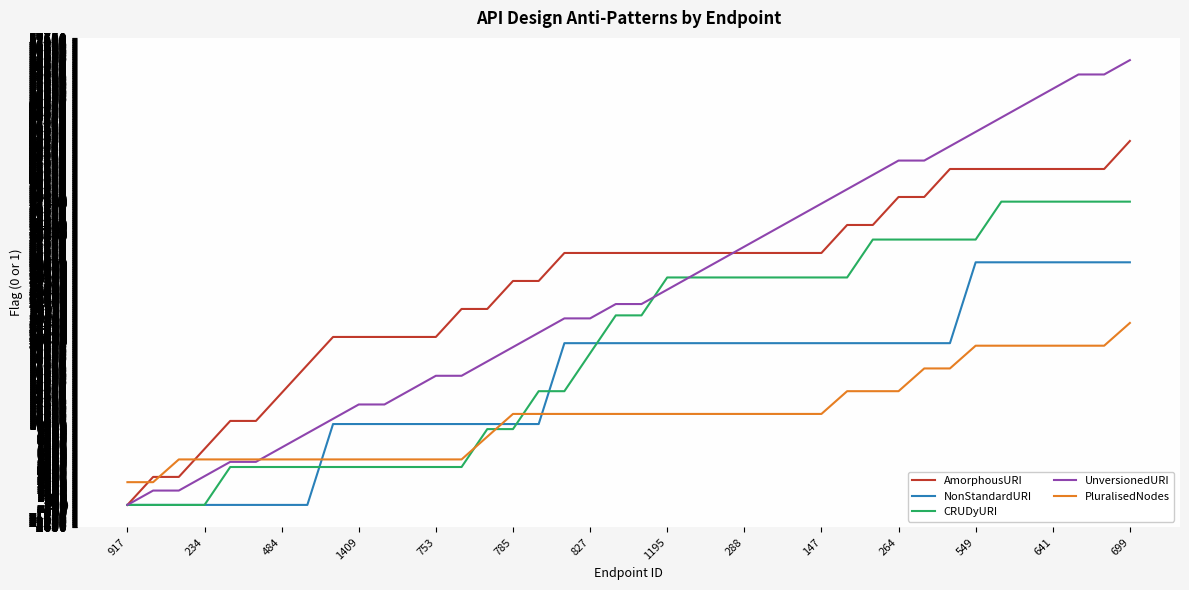

Reading right to left, what are all the values shown in this chart?

AmorphousURI: 45020.0	41558.5	41558.5	41558.5	41558.5	41558.5	41558.5	41558.5	38096.9	38096.9	34635.4	34635.4	31173.8	31173.8	31173.8	31173.8	31173.8	31173.8	31173.8	31173.8	31173.8	31173.8	31173.8	27712.3	27712.3	24250.8	24250.8	20789.2	20789.2	20789.2	20789.2	20789.2	17327.7	13866.2	10404.6	10404.6	6943.1	3481.5	3481.5	20.0
NonStandardURI: 30020.0	30020.0	30020.0	30020.0	30020.0	30020.0	30020.0	20020.0	20020.0	20020.0	20020.0	20020.0	20020.0	20020.0	20020.0	20020.0	20020.0	20020.0	20020.0	20020.0	20020.0	20020.0	20020.0	10020.0	10020.0	10020.0	10020.0	10020.0	10020.0	10020.0	10020.0	10020.0	20.0	20.0	20.0	20.0	20.0	20.0	20.0	20.0
CRUDyURI: 37520.0	37520.0	37520.0	37520.0	37520.0	37520.0	32832.5	32832.5	32832.5	32832.5	32832.5	28145.0	28145.0	28145.0	28145.0	28145.0	28145.0	28145.0	28145.0	23457.5	23457.5	18770.0	14082.5	14082.5	9395.0	9395.0	4707.5	4707.5	4707.5	4707.5	4707.5	4707.5	4707.5	4707.5	4707.5	4707.5	20.0	20.0	20.0	20.0
UnversionedURI: 55020.0	53245.8	53245.8	51471.6	49697.4	47923.2	46149.0	44374.8	42600.6	42600.6	40826.5	39052.3	37278.1	35503.9	33729.7	31955.5	30181.3	28407.1	26632.9	24858.7	24858.7	23084.5	23084.5	21310.3	19536.1	17761.9	15987.7	15987.7	14213.5	12439.4	12439.4	10665.2	8891.0	7116.8	5342.6	5342.6	3568.4	1794.2	1794.2	20.0
PluralisedNodes: 22520.0	19707.5	19707.5	19707.5	19707.5	19707.5	19707.5	16895.0	16895.0	14082.5	14082.5	14082.5	11270.0	11270.0	11270.0	11270.0	11270.0	11270.0	11270.0	11270.0	11270.0	11270.0	11270.0	11270.0	11270.0	8457.5	5645.0	5645.0	5645.0	5645.0	5645.0	5645.0	5645.0	5645.0	5645.0	5645.0	5645.0	5645.0	2832.5	2832.5